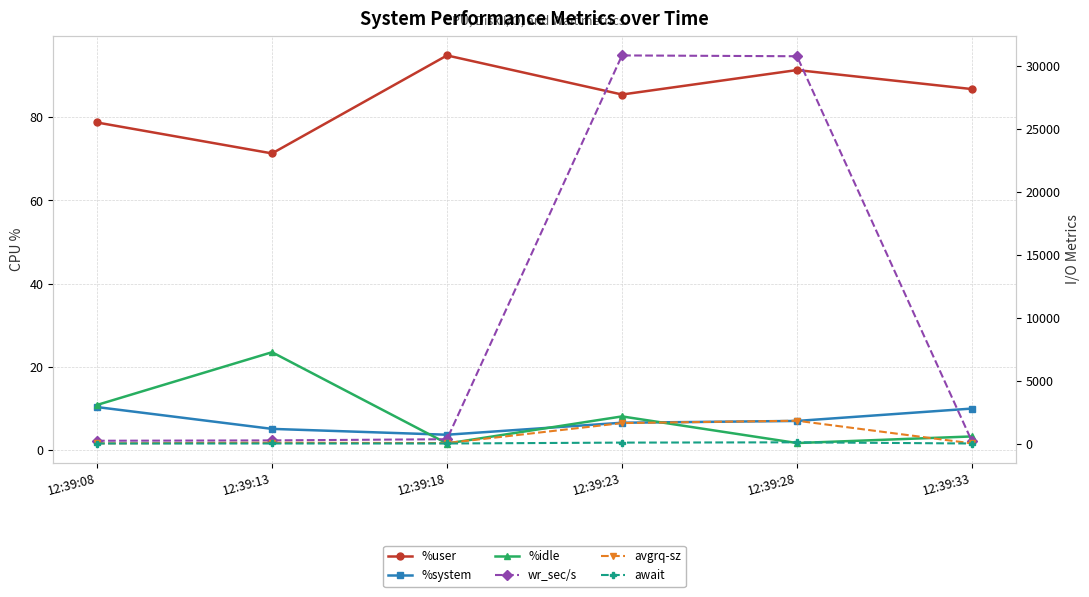

At which label is avgrq-sz closest to 909?

12:39:23